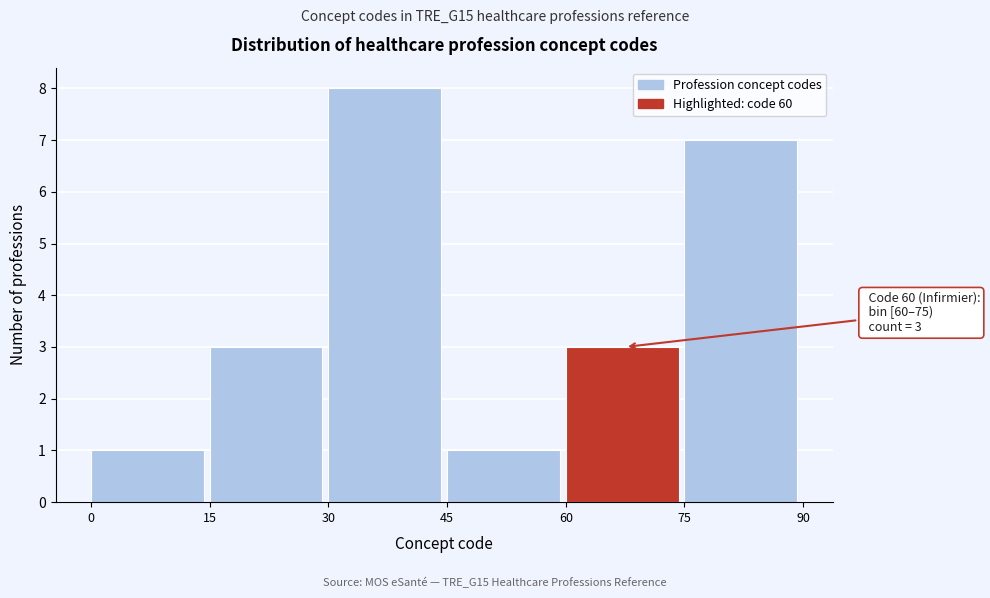

Which range on the x-axis has the tallest bar?

30 to 45